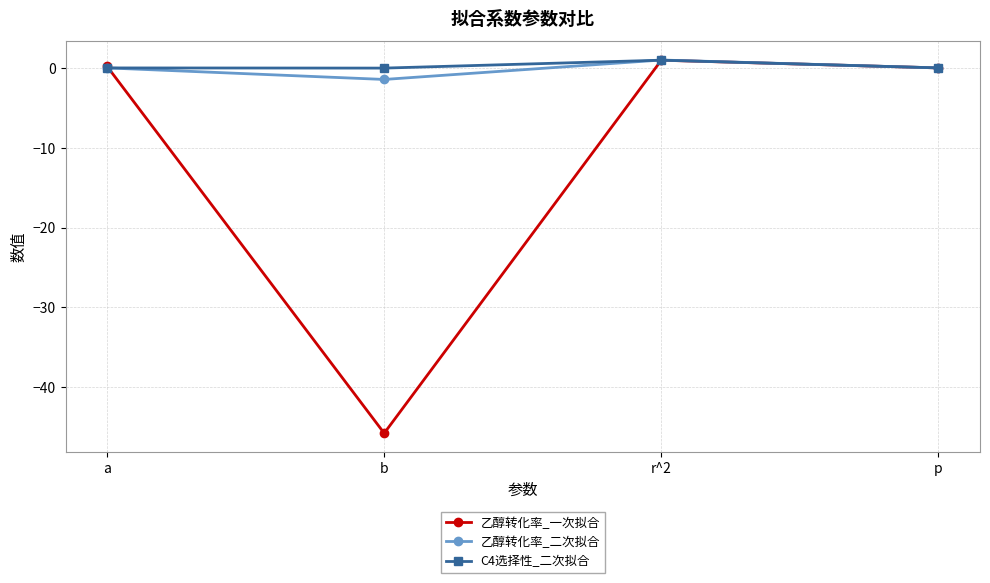

What is the label of the 2nd point from the right?

r^2